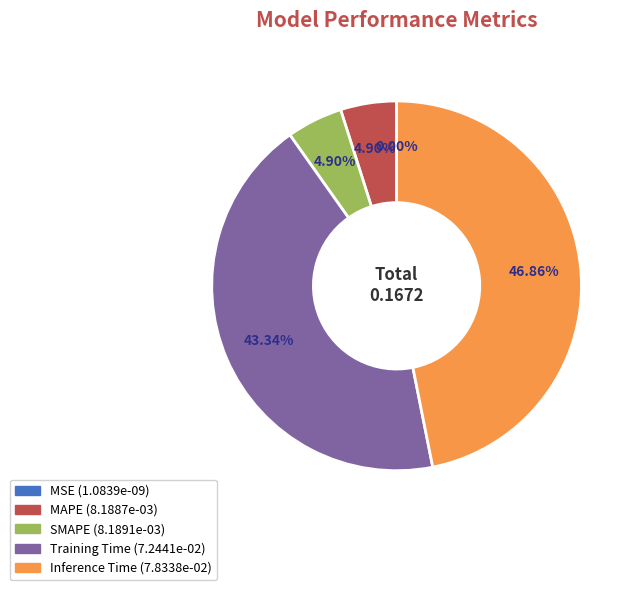

Which slice is the smallest?

MSE